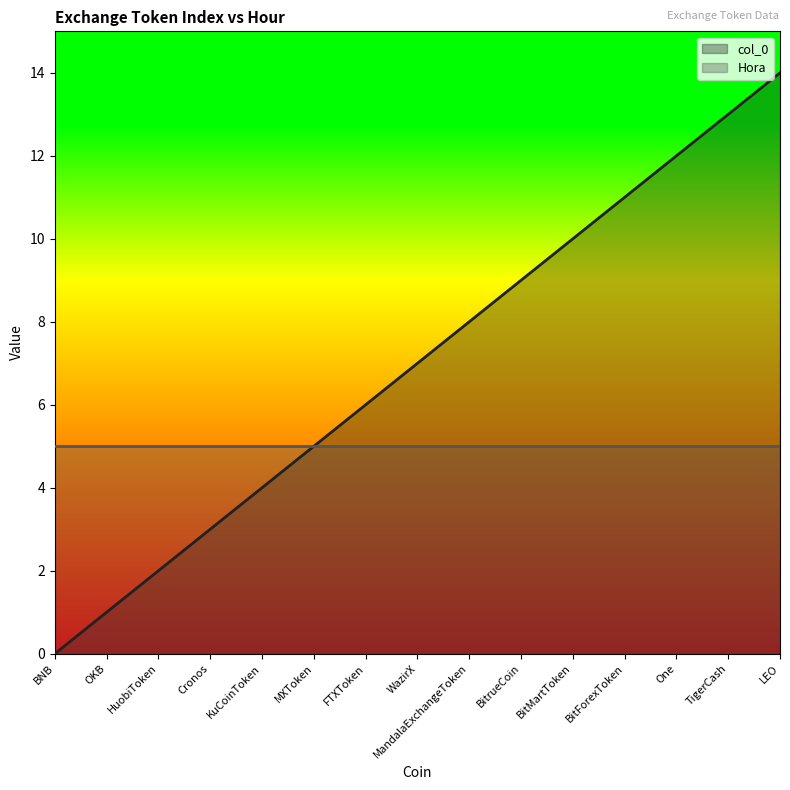

List the labels in order of value, largest first.

LEO, TigerCash, One, BitForexToken, BitMartToken, BitrueCoin, MandalaExchangeToken, WazirX, FTXToken, MXToken, KuCoinToken, Cronos, HuobiToken, OKB, BNB